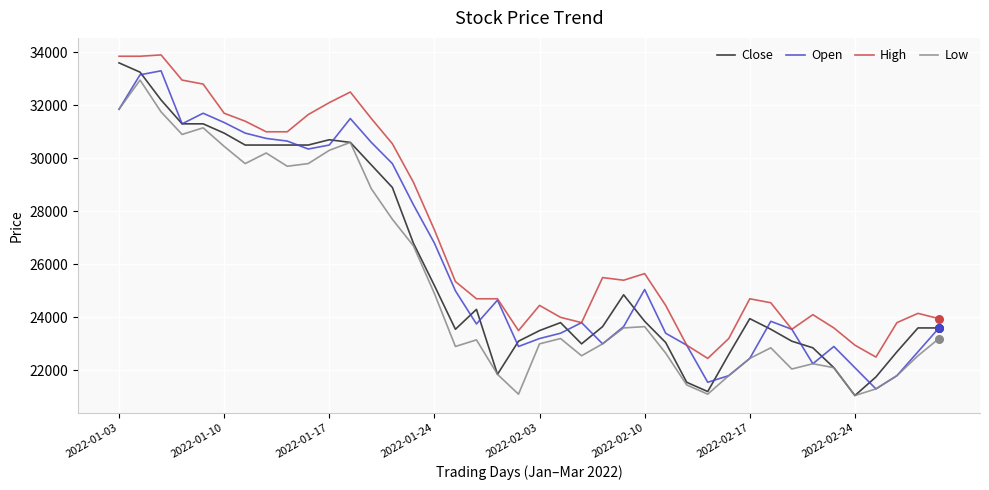

Which series has the largest total across all categories?

High